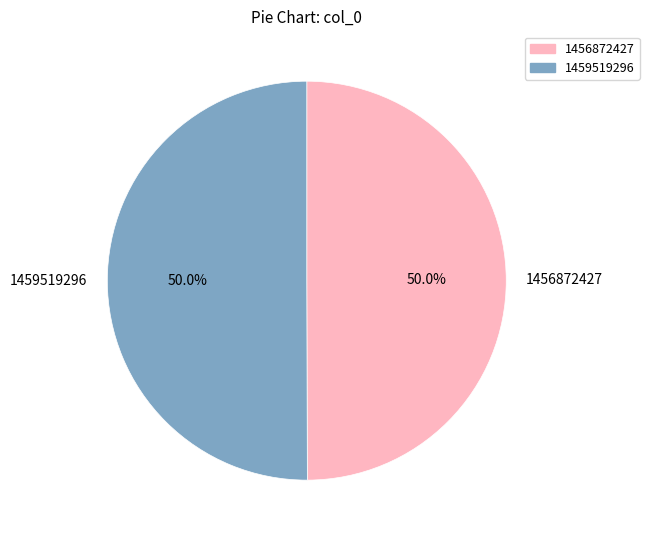

The 1456872427 slice represents 1% of the pie. True or false?

False